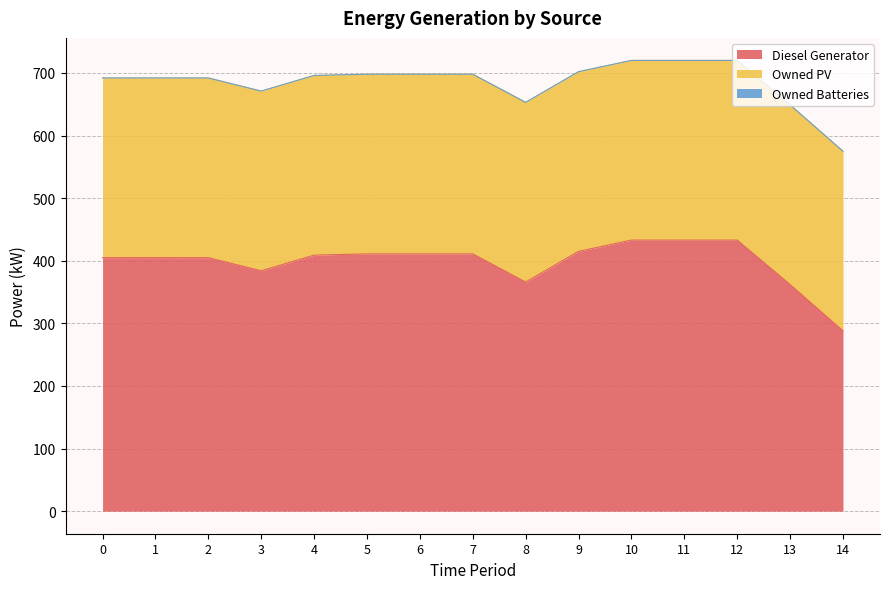

Which series has the largest range (max minus min)?

Diesel Generator